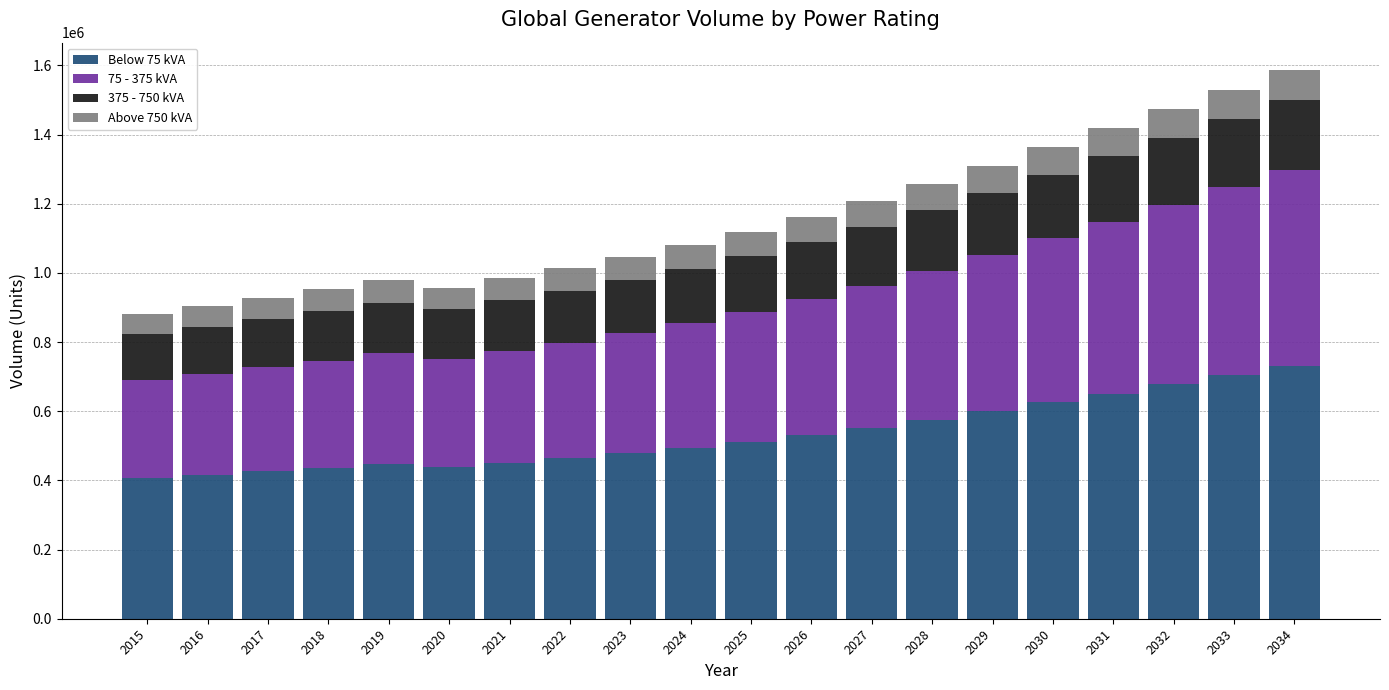

What is the highest value of the Below 75 kVA series?

729581.8